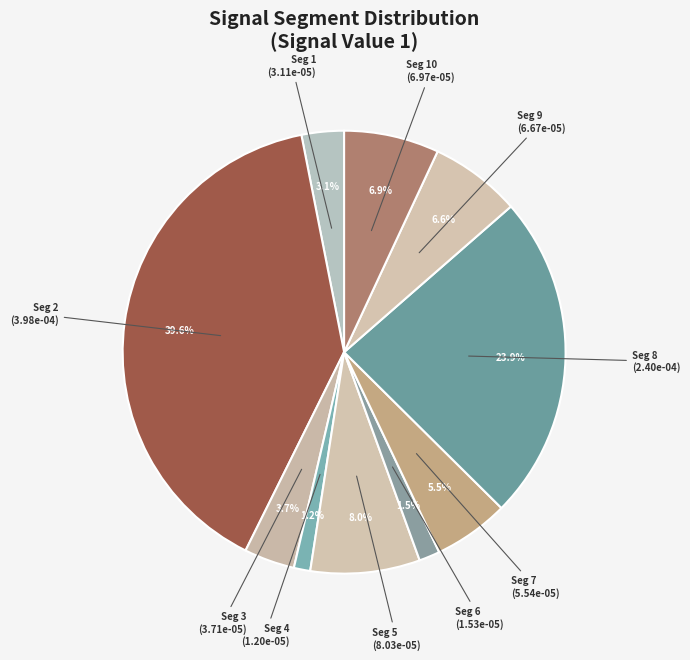

Which category has the smallest portion of the pie?

signal segment 4